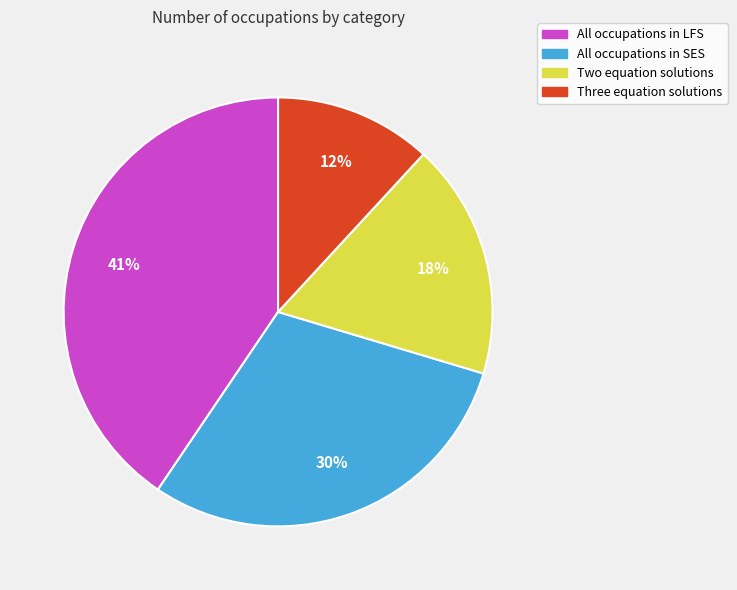

What percentage is the All occupations in LFS slice, to the nearest percent?

41%